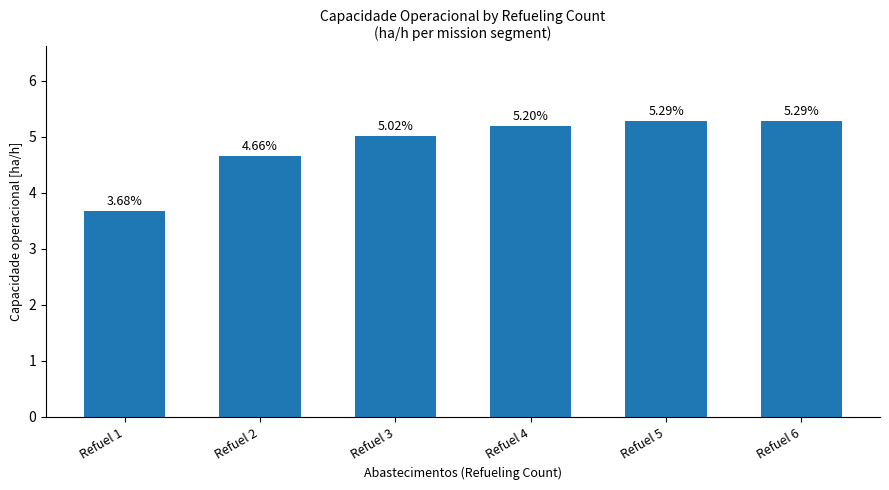

What is the difference between the values at Refuel 2 and Refuel 3?

0.4